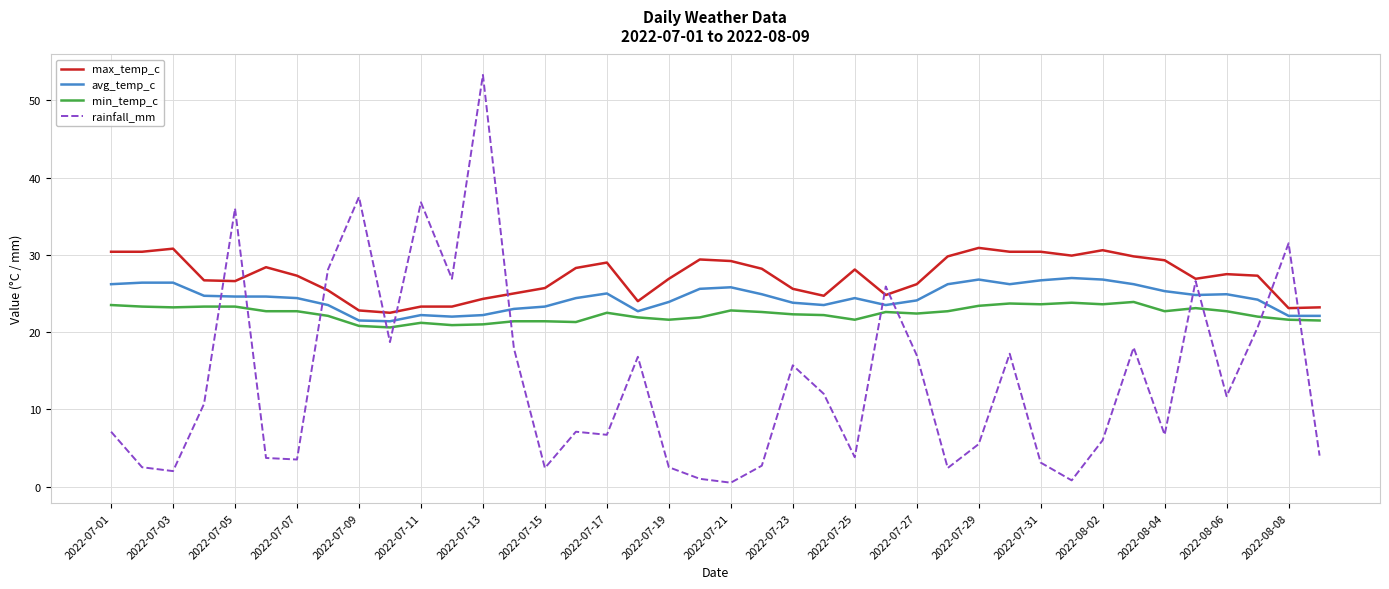

Which series has the largest total across all categories?

max_temp_c